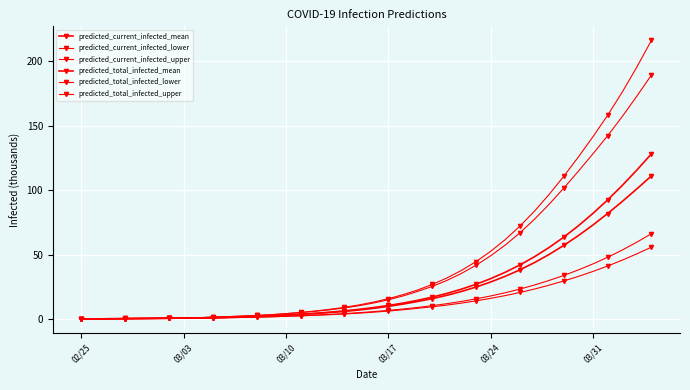

How many data points in predicted_total_infected_upper are less than 13?

20